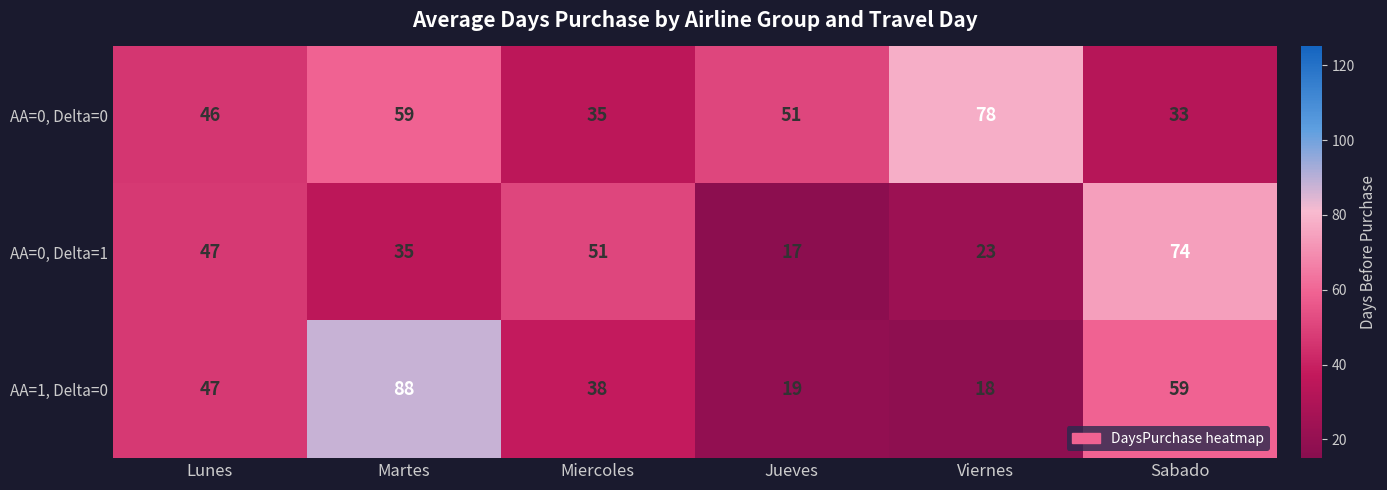

What is the difference between the highest and lowest values at Sabado?

41